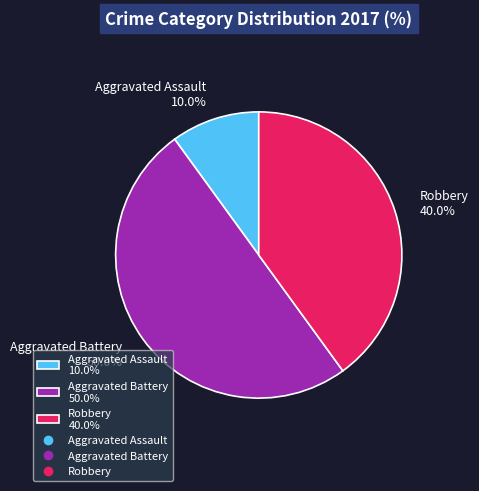

Which has a higher value, Aggravated Battery 50.0% or Aggravated Assault 10.0%?

Aggravated Battery 50.0%